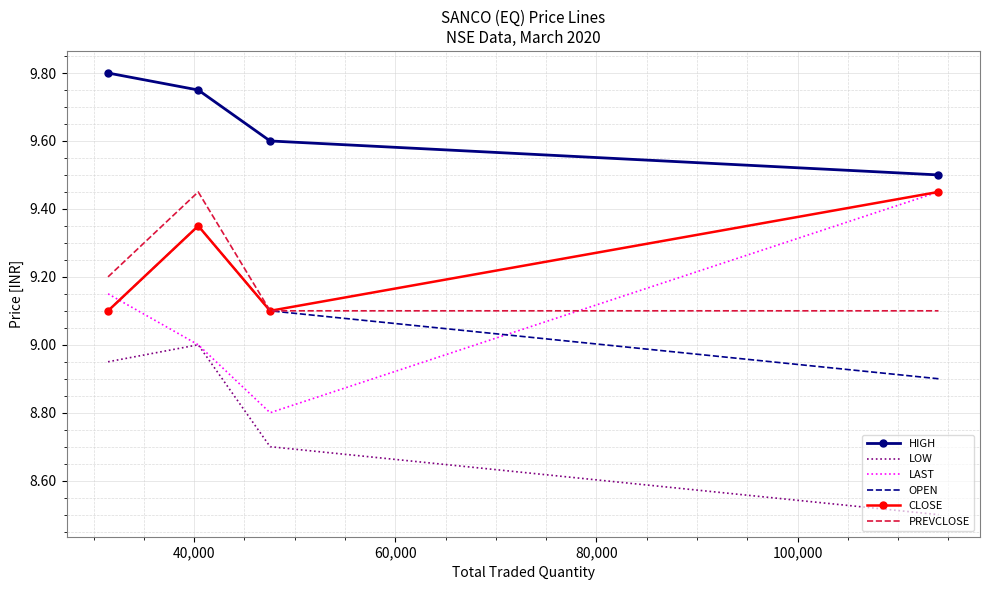

What is the minimum value shown in the chart?

8.5